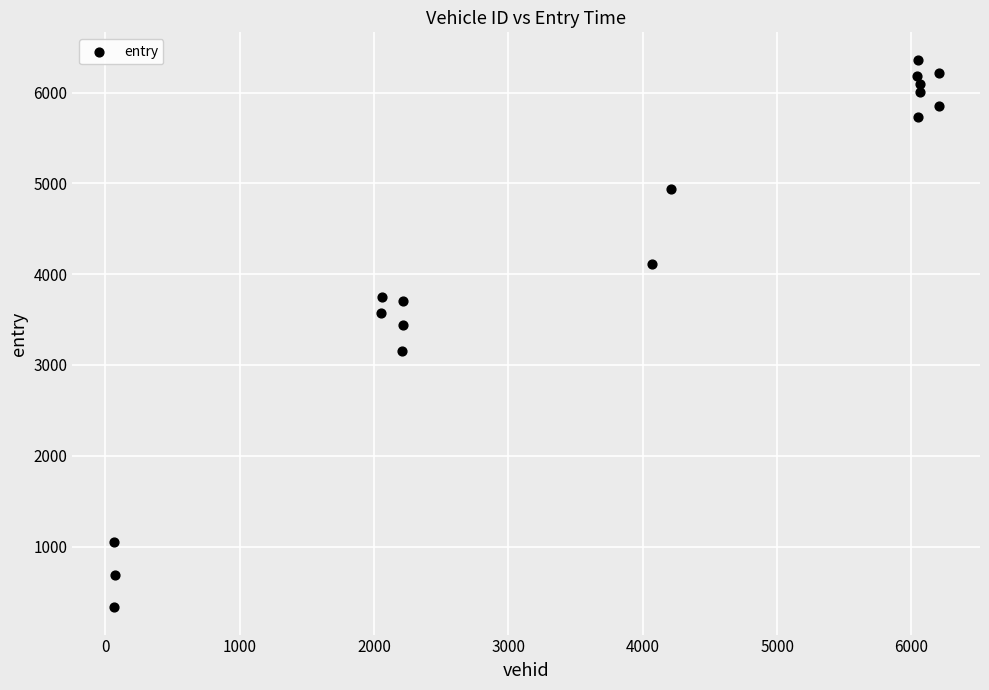

What is the range of X values (max minus min)?

6141.0